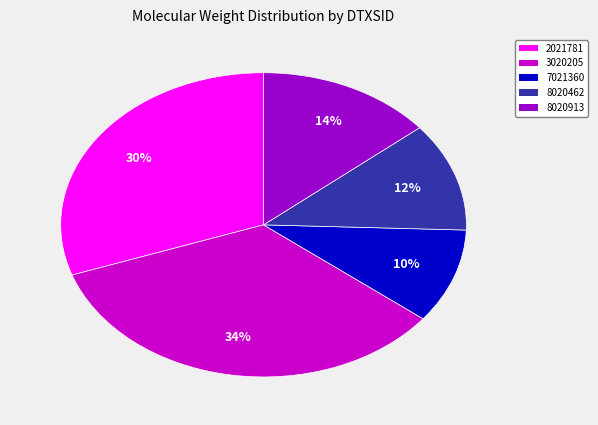

To the nearest percent, what is the difference between the largest and smallest slice percentages?

24%